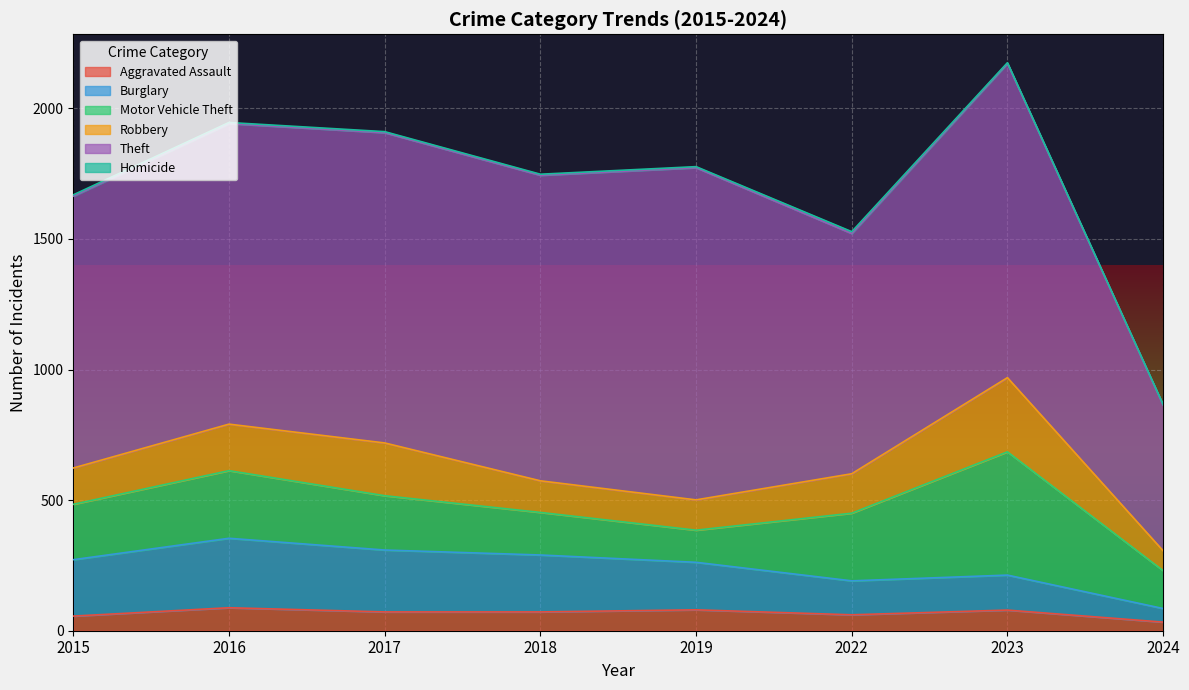

What is the value of the Motor Vehicle Theft point at the 2nd from the left?

259